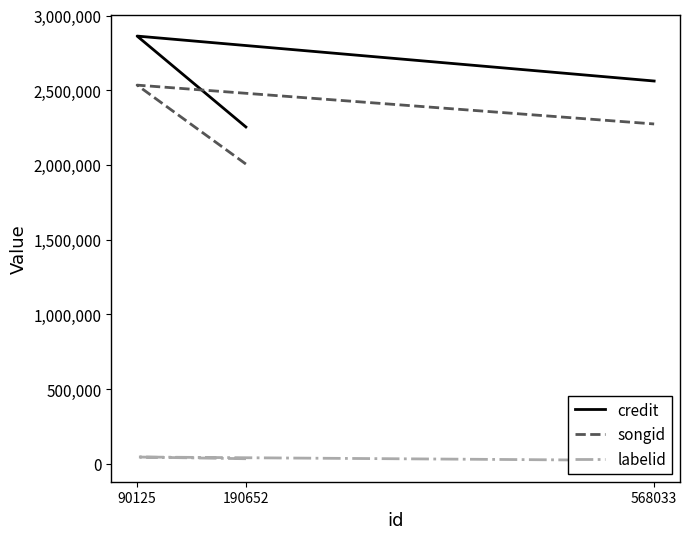

What is the minimum value for labelid?

22346